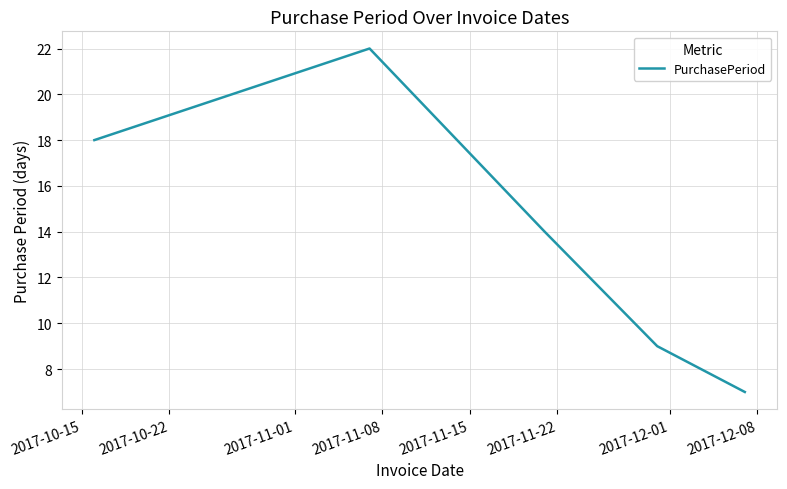

What is the maximum value shown in the chart?

22